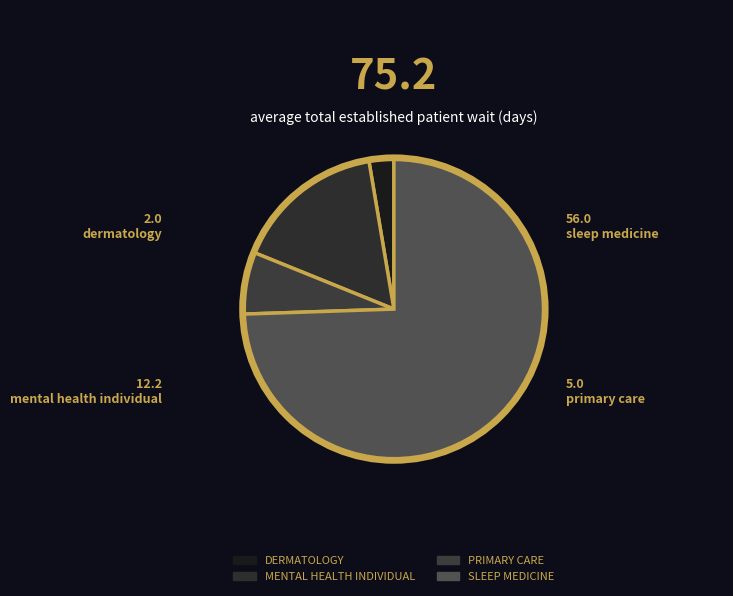

To the nearest percent, what portion does DERMATOLOGY represent?

3%